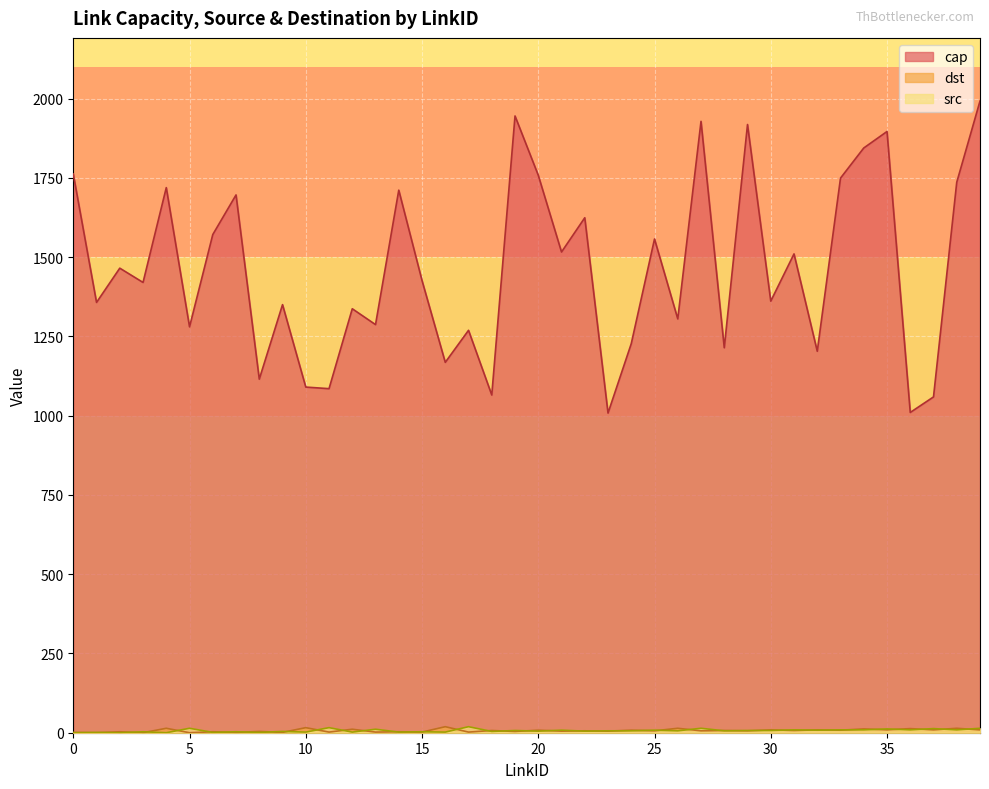

What are all the series names shown in the legend?

cap, src, dst